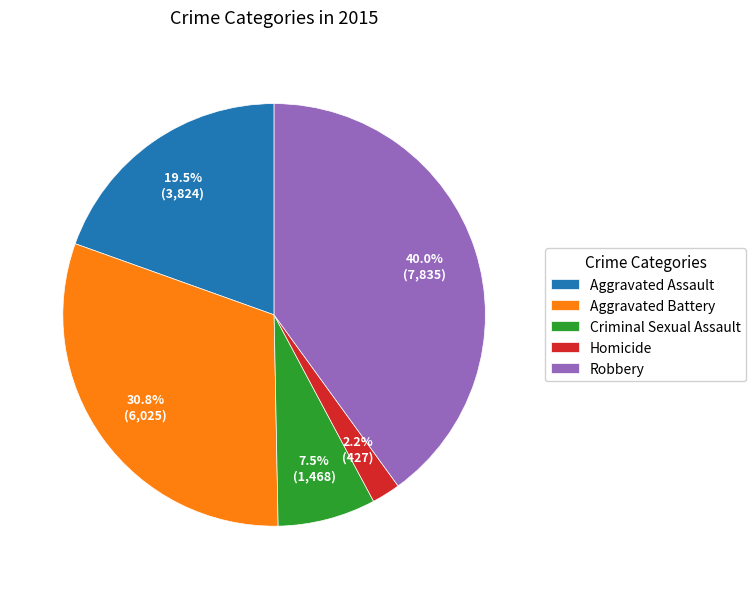

How much of the chart is everything except Criminal Sexual Assault?

92.5%